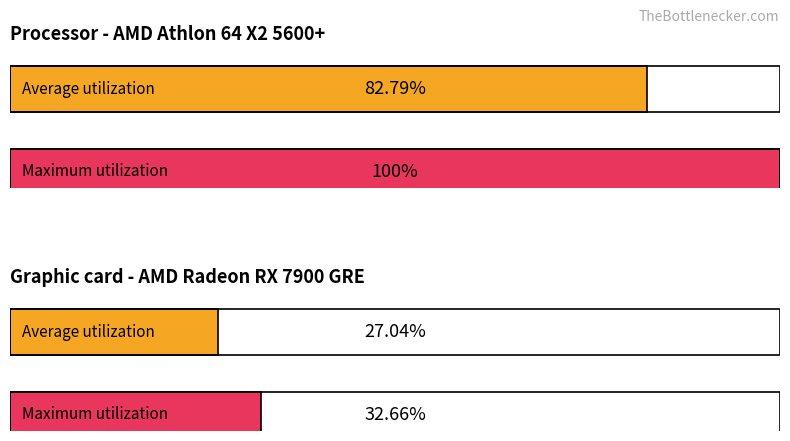

What is the value of the 3rd bar from the left?

27.0